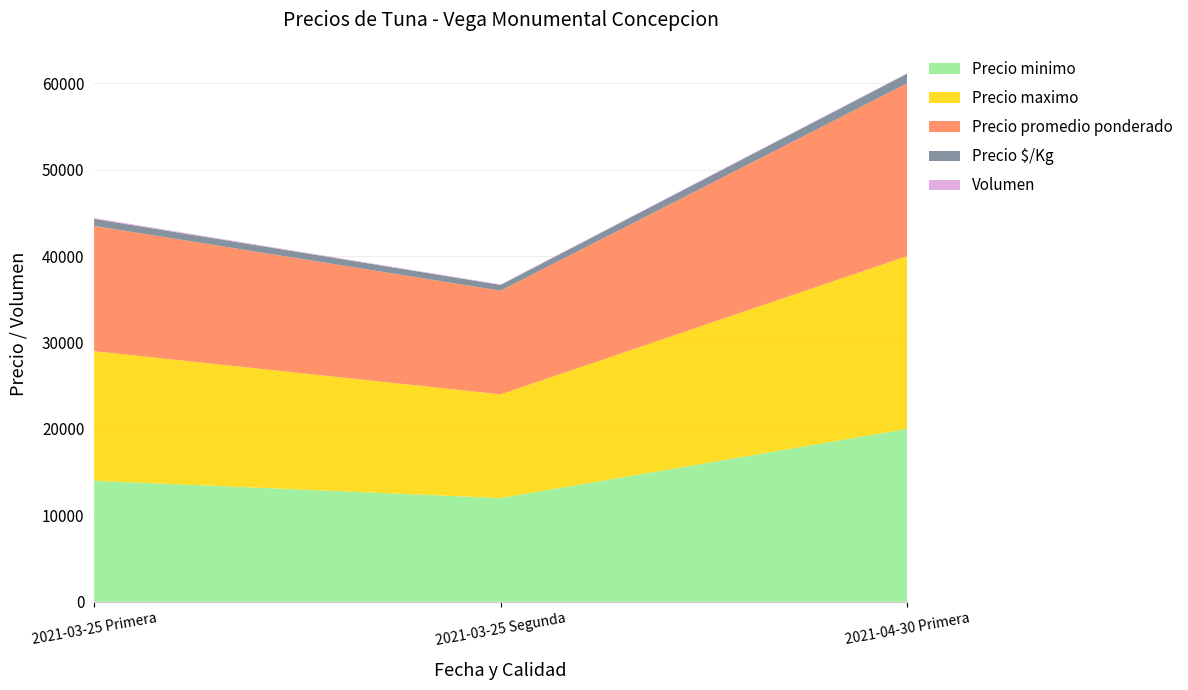

Reading right to left, transcribe all the data shown in this chart.

Precio minimo: 20000	12000	14000
Precio maximo: 20000	12000	15000
Precio promedio ponderado: 20000	12000	14500
Precio $/Kg: 1111	667	806
Volumen: 50	50	100